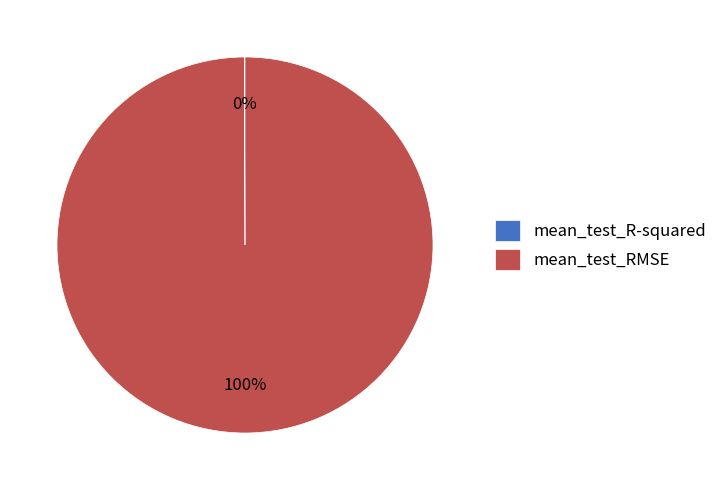

Which slice represents more than half of the pie?

mean_test_RMSE